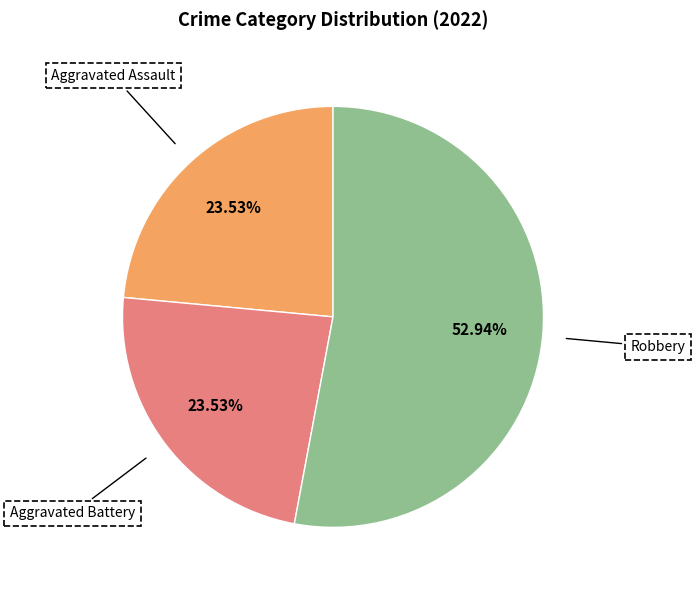

How many slices are in this pie chart?

3